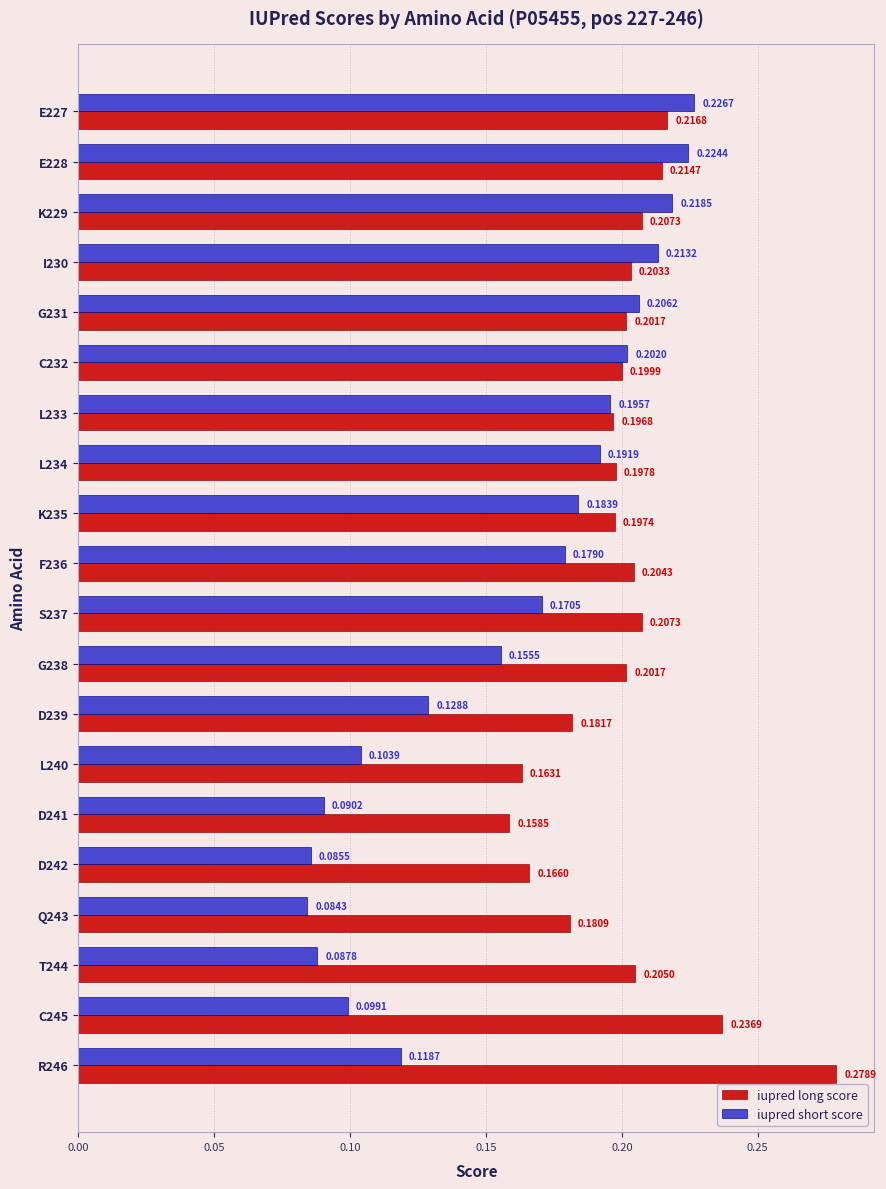

How many categories are shown in the chart?

20